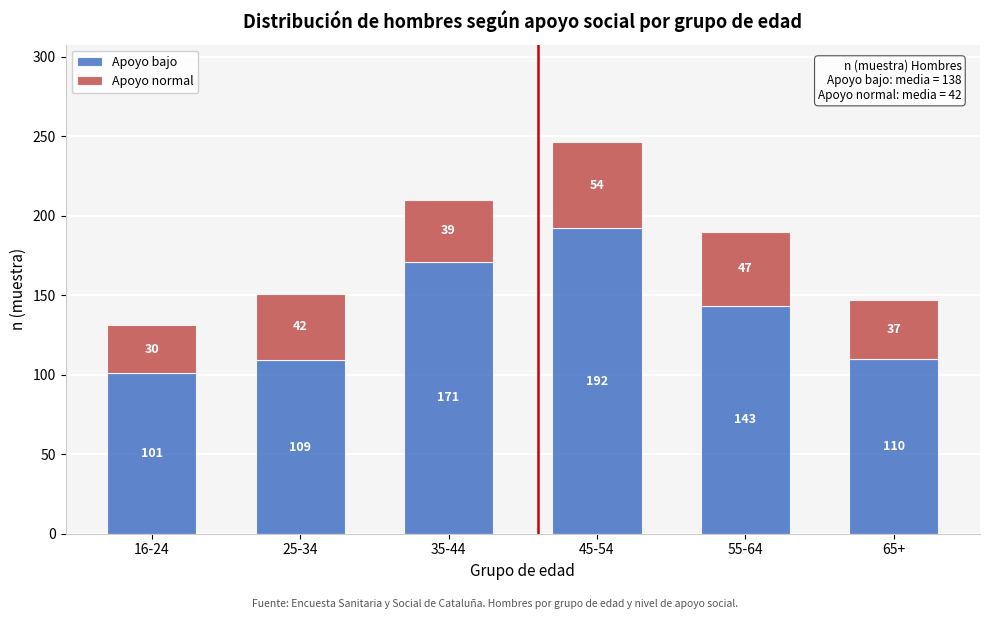

Reading right to left, transcribe the values for Apoyo bajo.

110	143	192	171	109	101